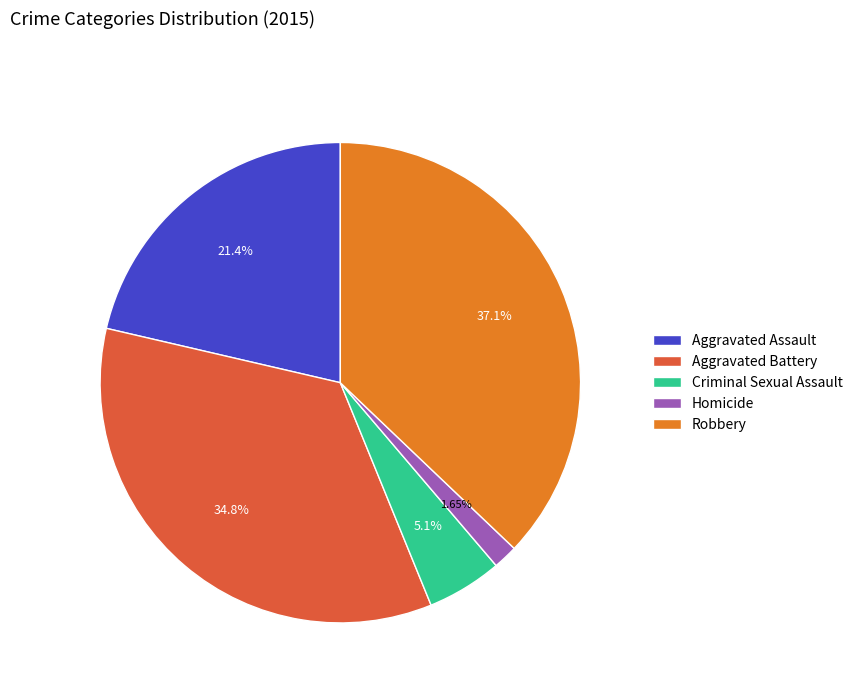

Rank the categories by value from highest to lowest.

Robbery, Aggravated Battery, Aggravated Assault, Criminal Sexual Assault, Homicide